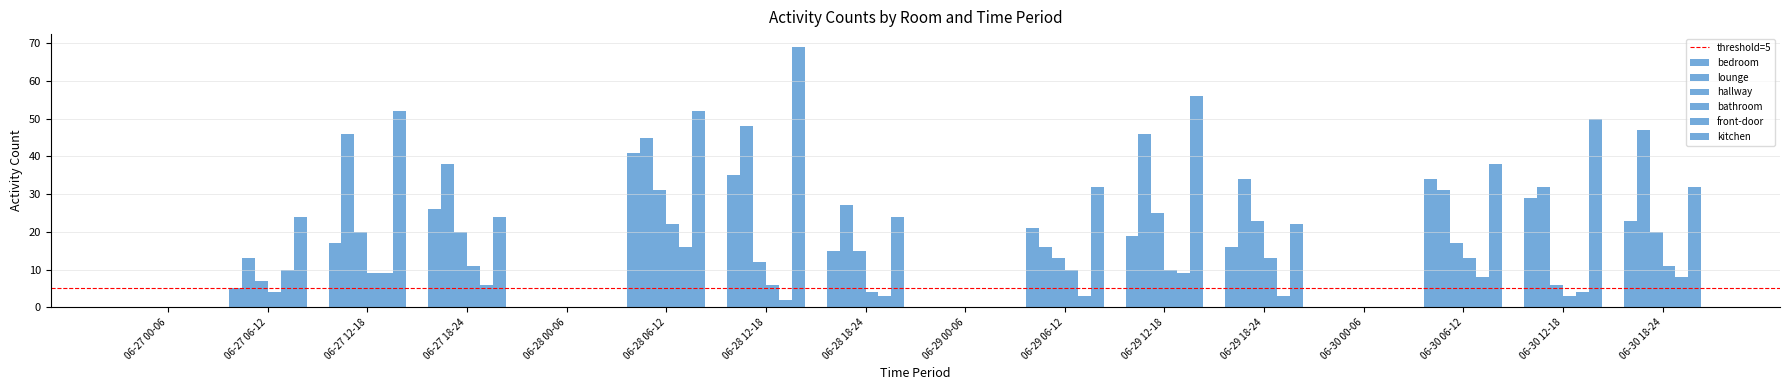

What is the total value across all series at 06-29 06-12?

95